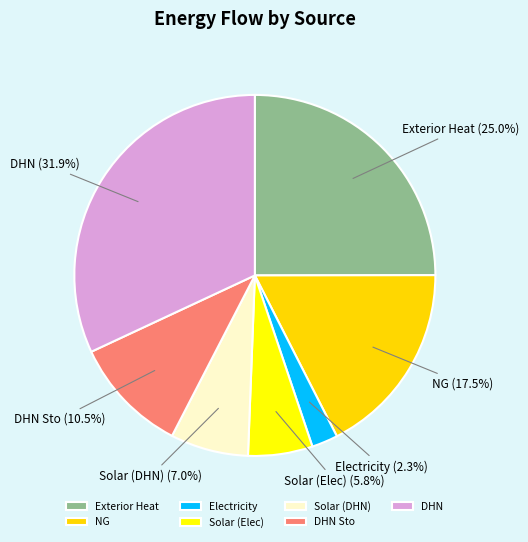

Which has a higher value, NG or Electricity?

NG